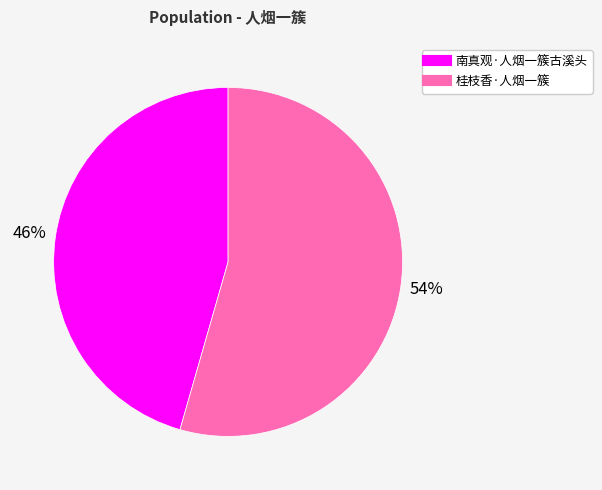

Count the number of slices in the pie.

2